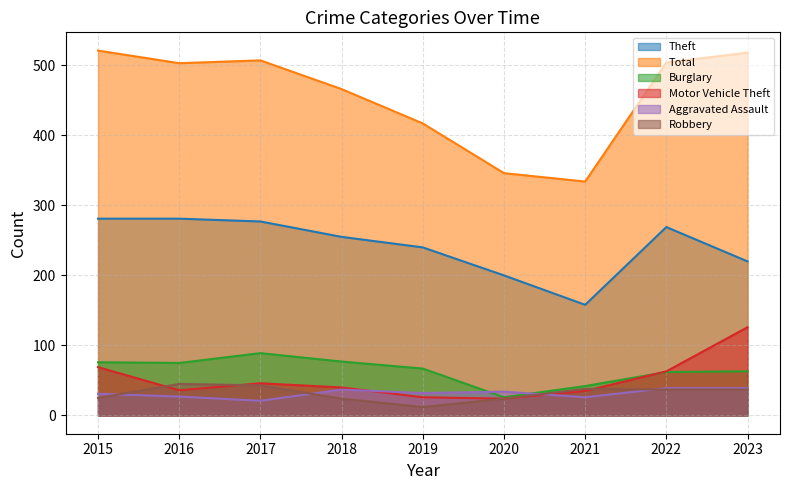

At which label is Robbery closest to 28?

2015